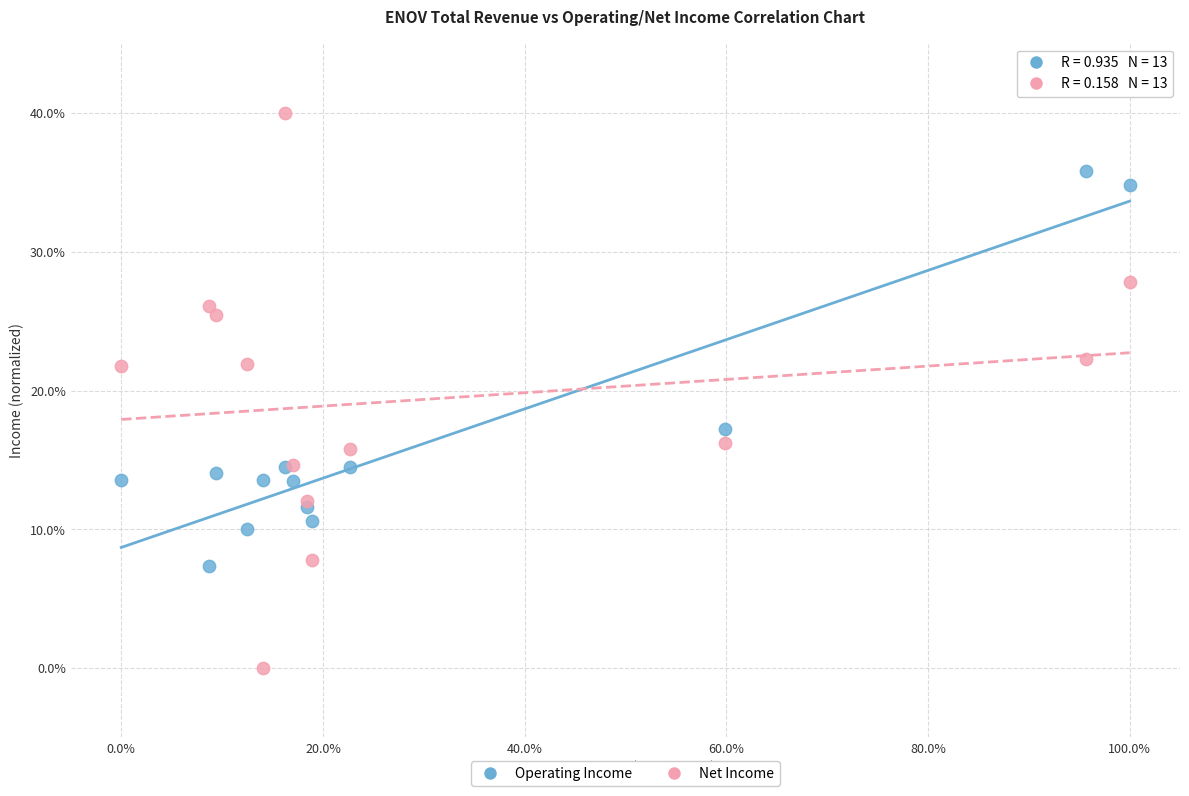

Which series has the largest Y range (max minus min)?

Net Income